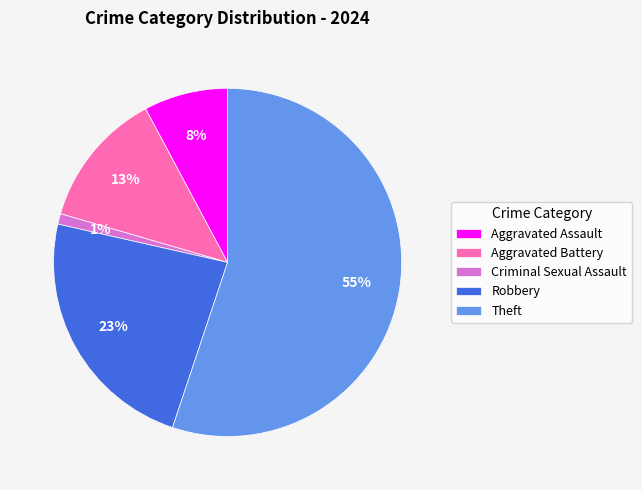

To the nearest percent, what portion does Aggravated Assault represent?

8%